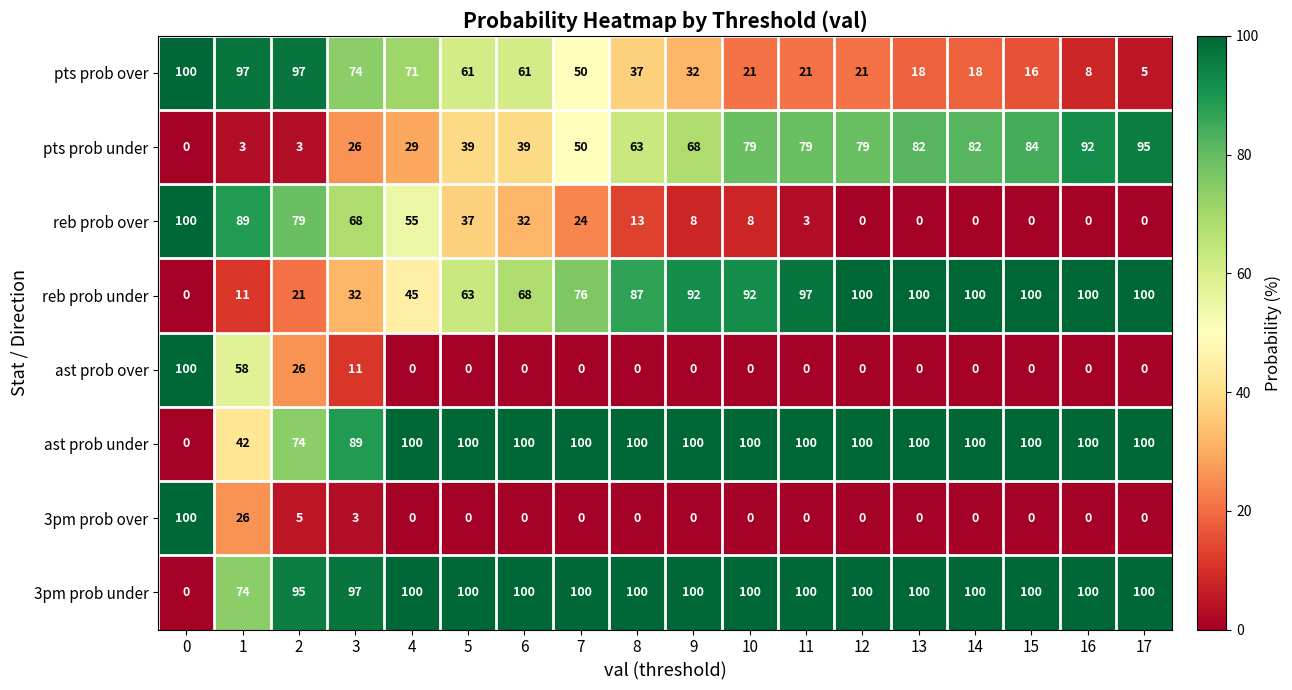

What is the difference between the second highest and second lowest values in the 3pm prob over series?

26